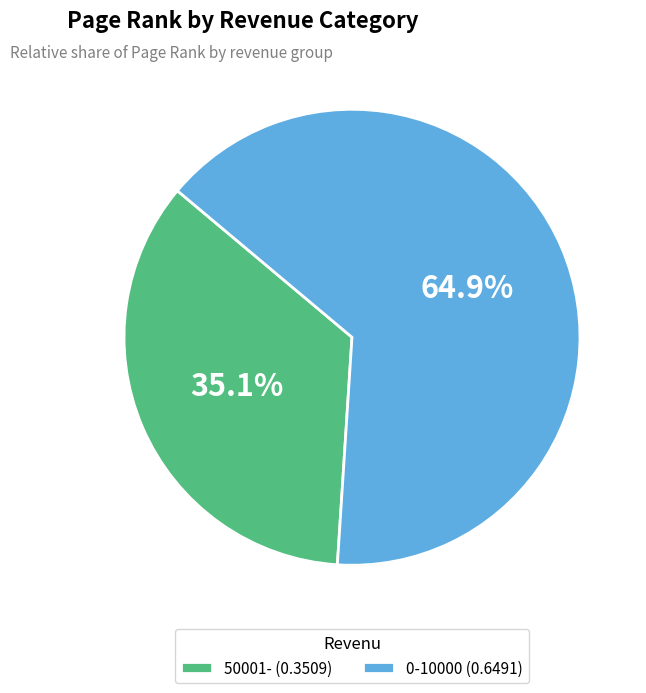

To the nearest percent, what portion does 0-10000 represent?

65%